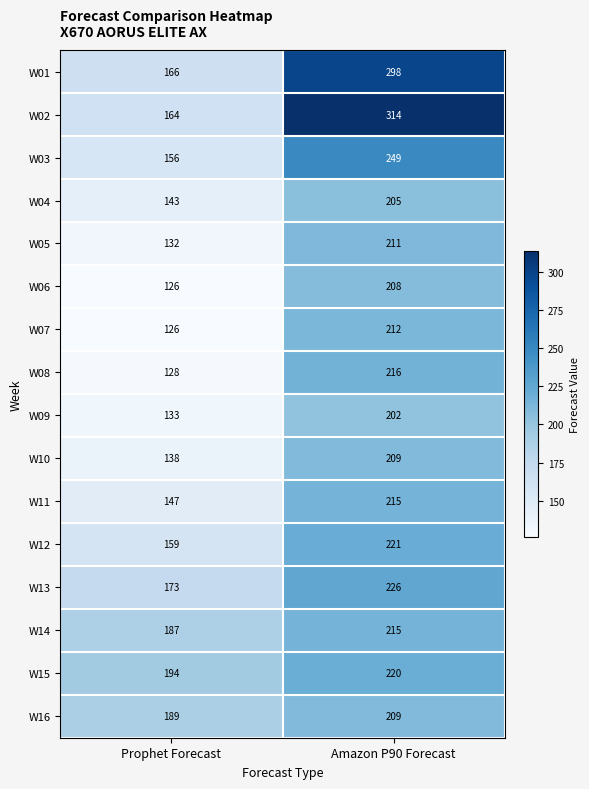

What is the difference between the maximum and minimum values in the W02 series?

150